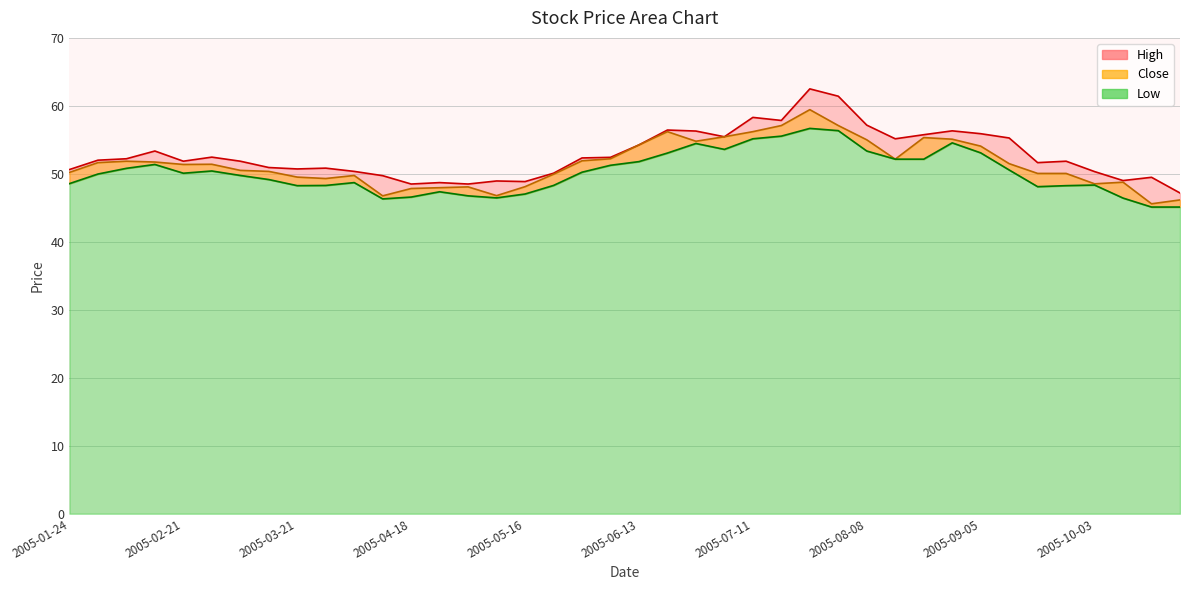

The Close series shows 55.1 at 2005-08-29. True or false?

True